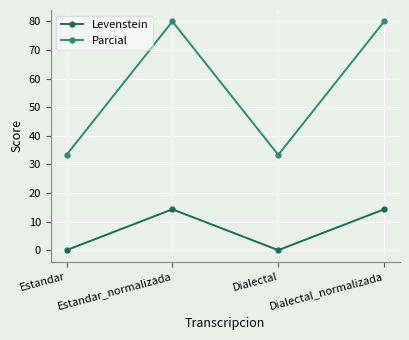

How many lines are shown in the chart?

2